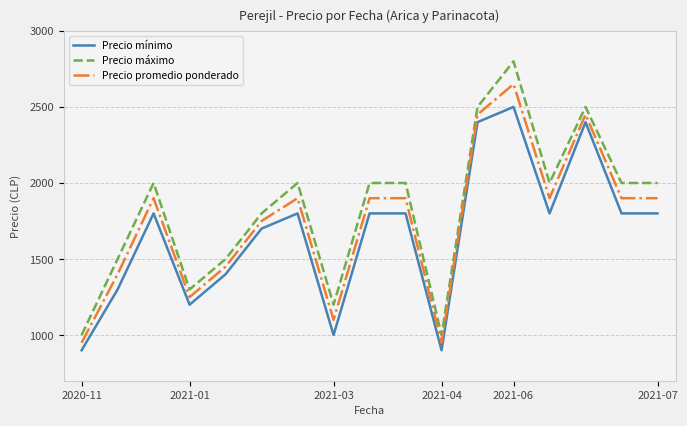

Which series has the widest spread of values?

Precio máximo